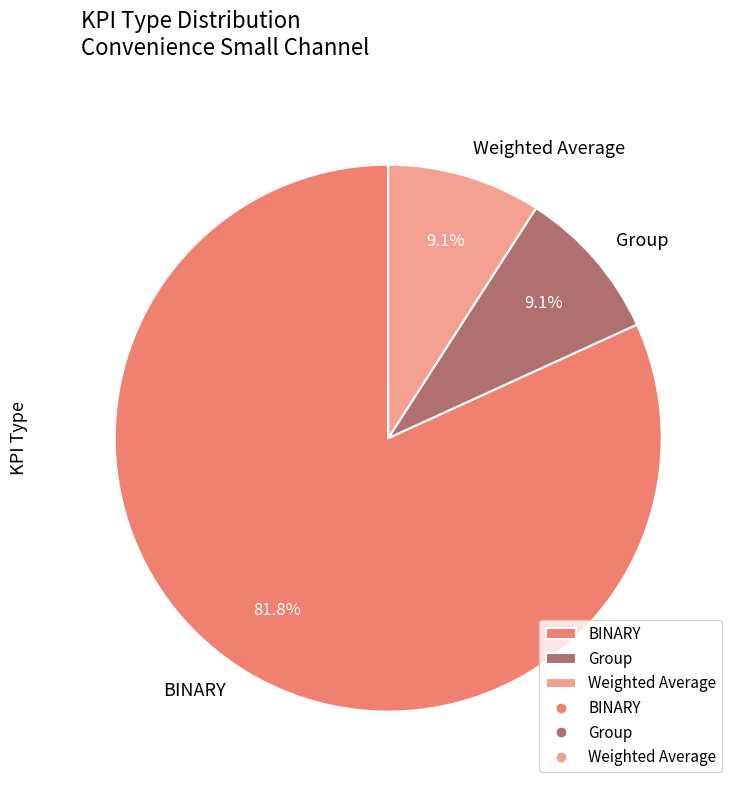

Combined, do Weighted Average and Group account for over 50%?

No